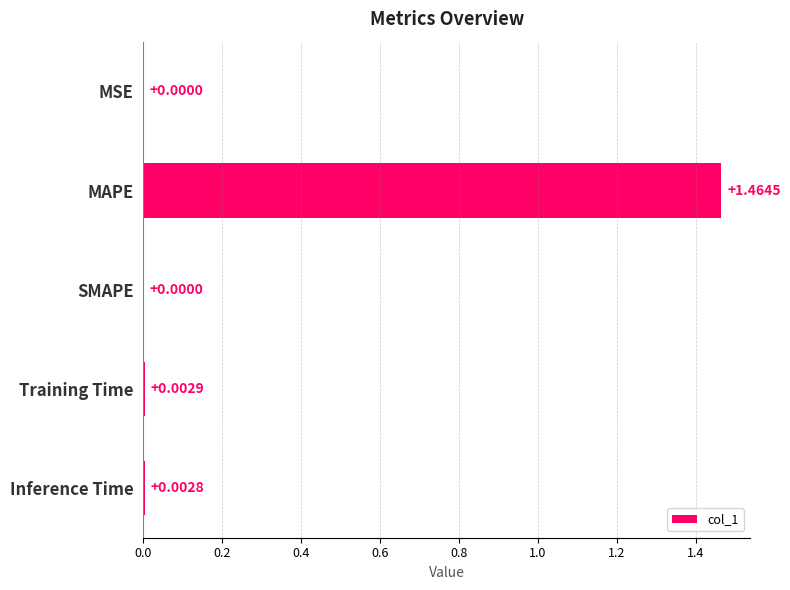

Which has a higher value, Inference Time or MSE?

Inference Time